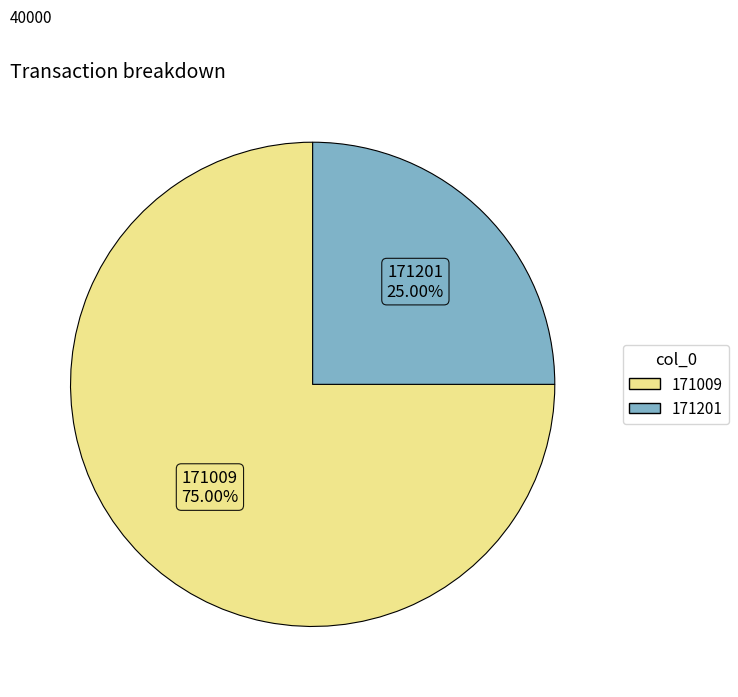

Which category accounts for the majority?

171009